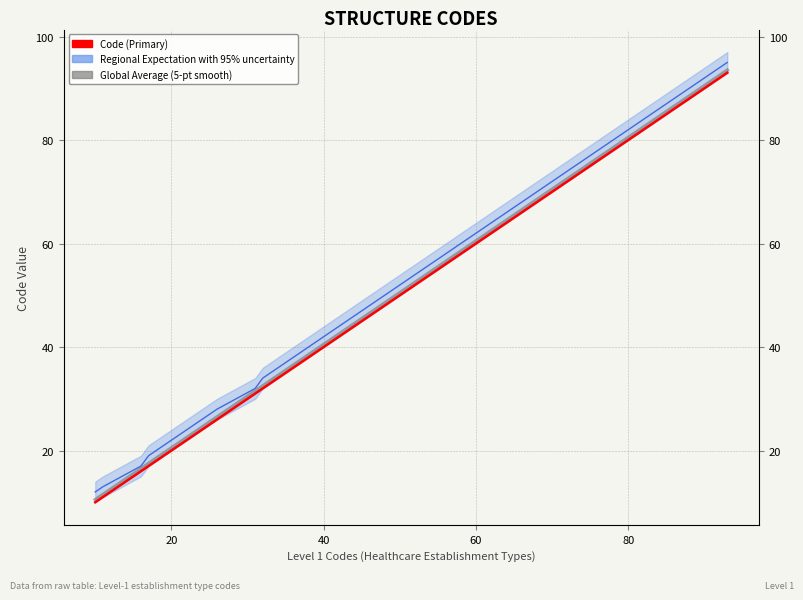

True or false: Regional Expectation with 95% uncertainty and Global Average (5-pt smooth) cross at least once.

False